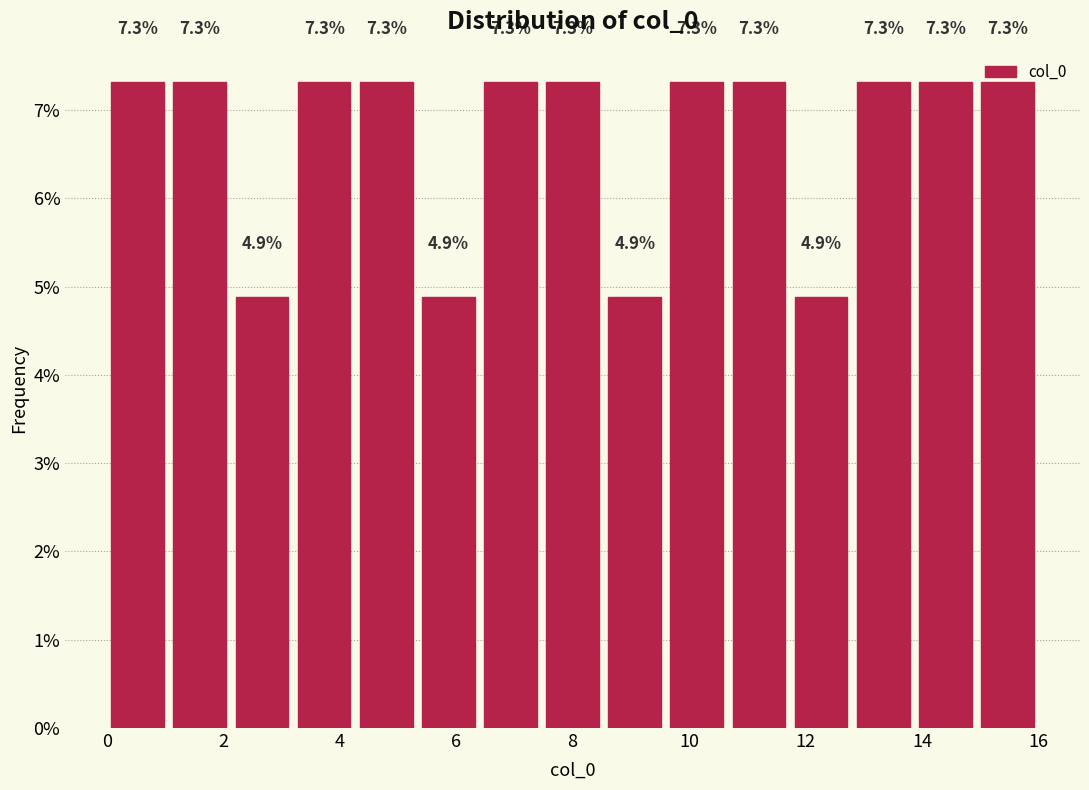

Reading left to right, transcribe this chart: for each bar, give the range it covers on the x-axis and its height. The bar edges are not printed on the chart, so give them approximately, as read against the axis.

0.0 to 1.0: 7.3
1.0 to 2.2: 7.3
2.2 to 3.2: 4.9
3.2 to 4.2: 7.3
4.2 to 5.4: 7.3
5.4 to 6.4: 4.9
6.4 to 7.4: 7.3
7.4 to 8.6: 7.3
8.6 to 9.6: 4.9
9.6 to 10.6: 7.3
10.6 to 11.8: 7.3
11.8 to 12.8: 4.9
12.8 to 13.8: 7.3
13.8 to 15.0: 7.3
15.0 to 16.0: 7.3